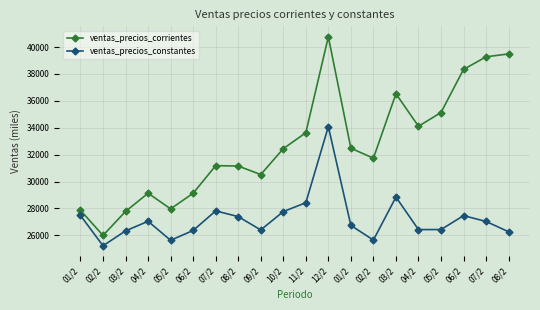

Reading left to right, extract all data points from this chart.

ventas_precios_corrientes: 27858.9	25994.2	27780.0	29134.3	27969.0	29132.7	31182.3	31154.9	30521.5	32446.0	33629.0	40766.3	32479.2	31736.8	36531.3	34113.7	35133.1	38338.2	39278.4	39491.9
ventas_precios_constantes: 27477.3	25223.4	26334.3	27045.9	25631.9	26365.4	27819.4	27394.1	26404.3	27766.7	28425.3	34084.5	26736.7	25650.7	28846.7	26429.5	26430.5	27465.9	27033.4	26267.3